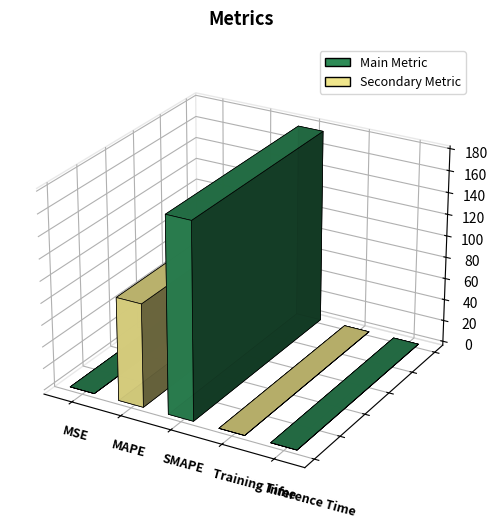

What is the change in value from MAPE to Inference Time?

-94.3